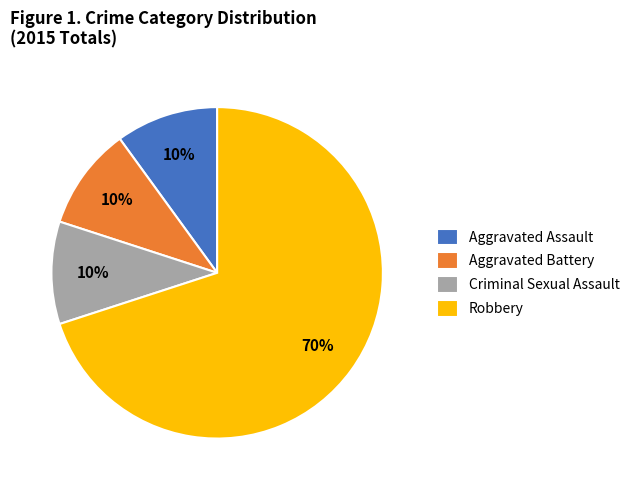

Count the number of slices in the pie.

4